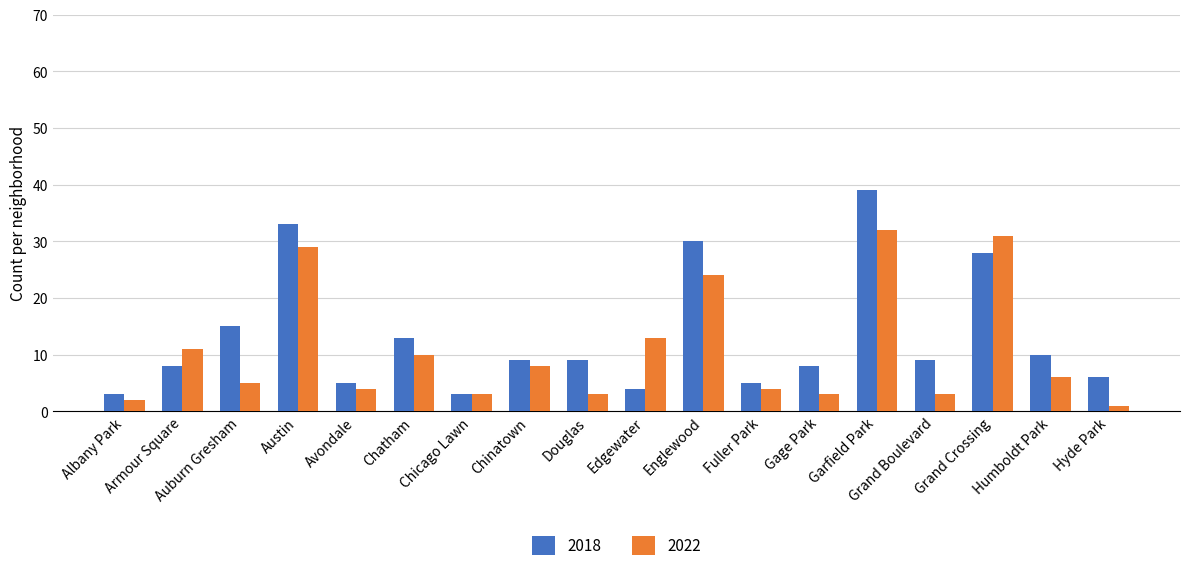

What is the difference between the second highest and minimum values in the 2022 series?

30